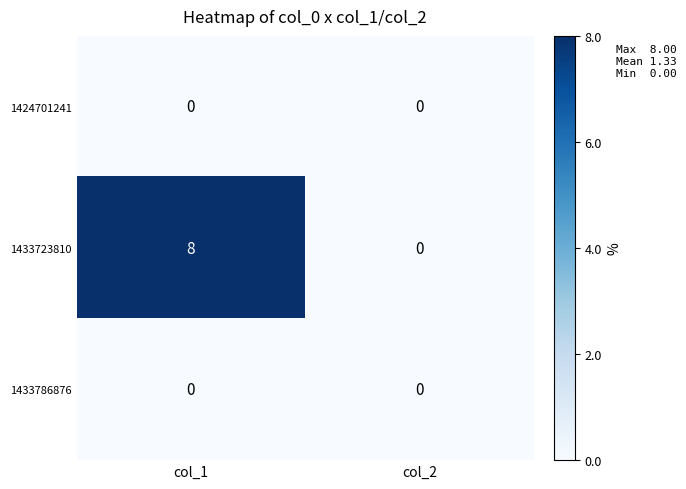

Reading left to right, transcribe all the data shown in this chart.

1424701241: col_1=0	col_2=0
1433723810: col_1=8	col_2=0
1433786876: col_1=0	col_2=0